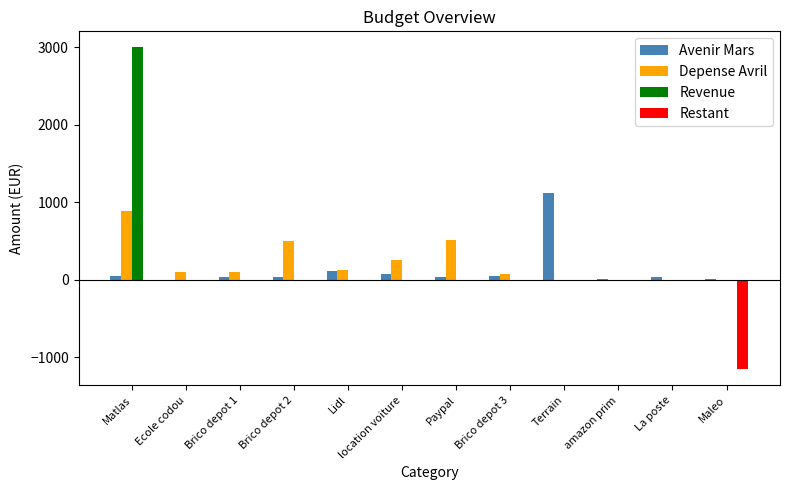

Which series changed the most between Brico depot 2 and Maleo?

Restant